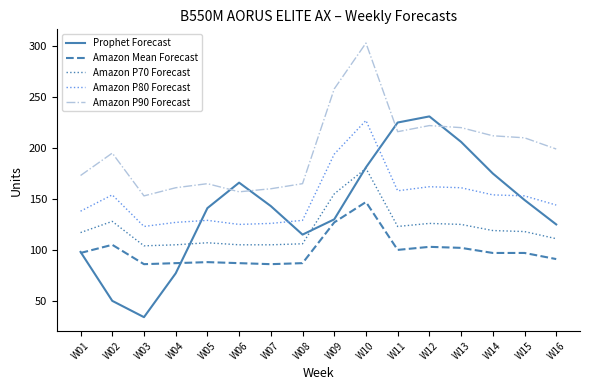

True or false: Amazon P80 Forecast has a value of 164 at W06.

False